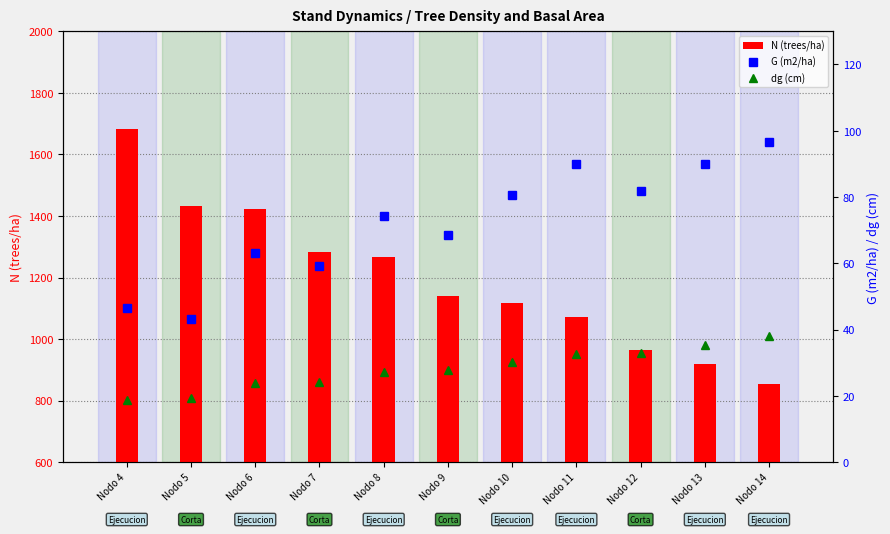

Which category has the highest value in the dg (cm) series?

Nodo 14